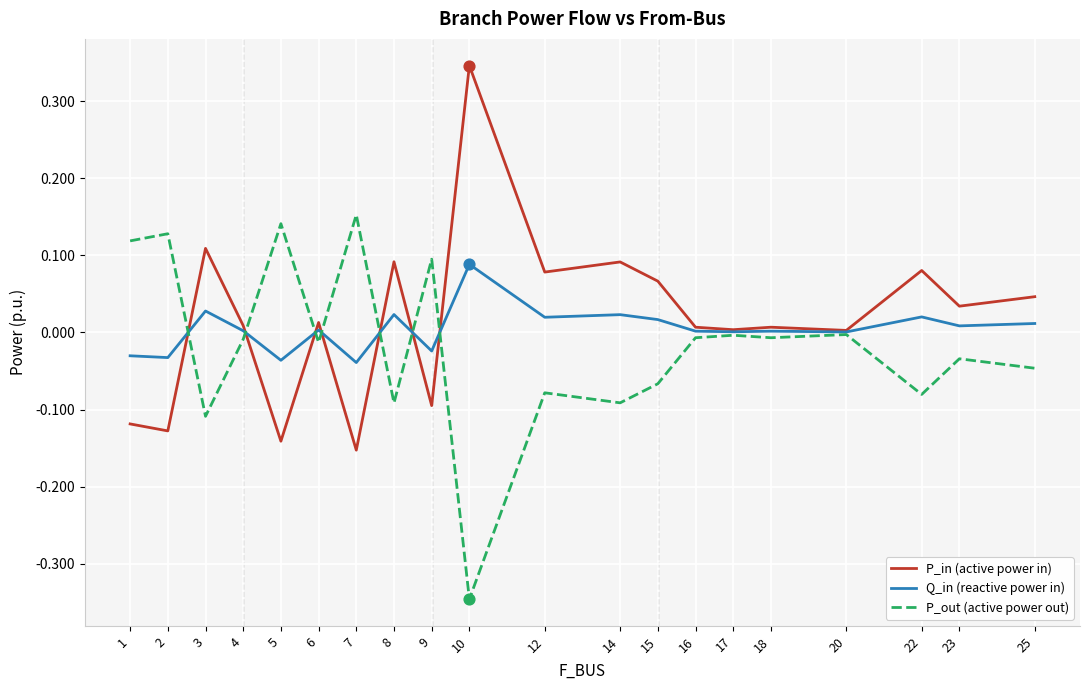

At which category is the sum across all series the highest?

10